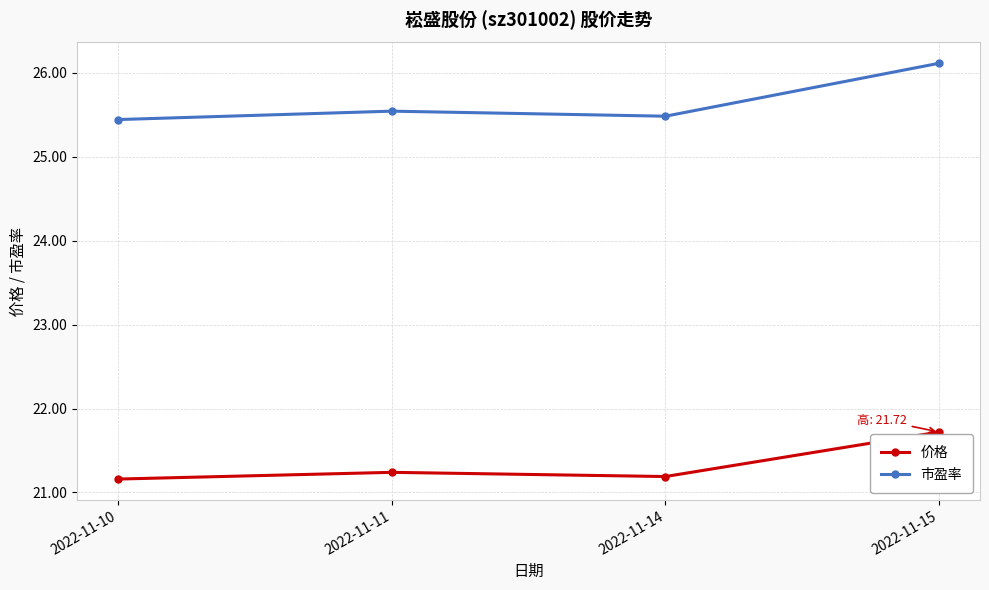

Between 2022-11-14 and 2022-11-15, which series saw the biggest shift?

市盈率